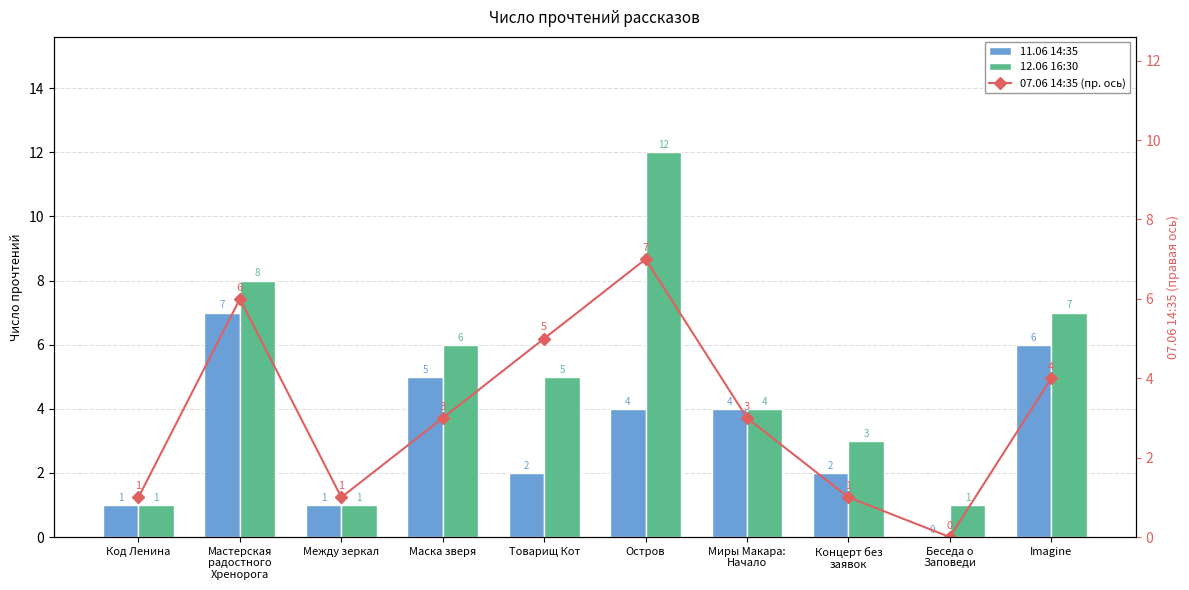

What is the value of the 11.06 14:35 bar at the 4th from the left?

5